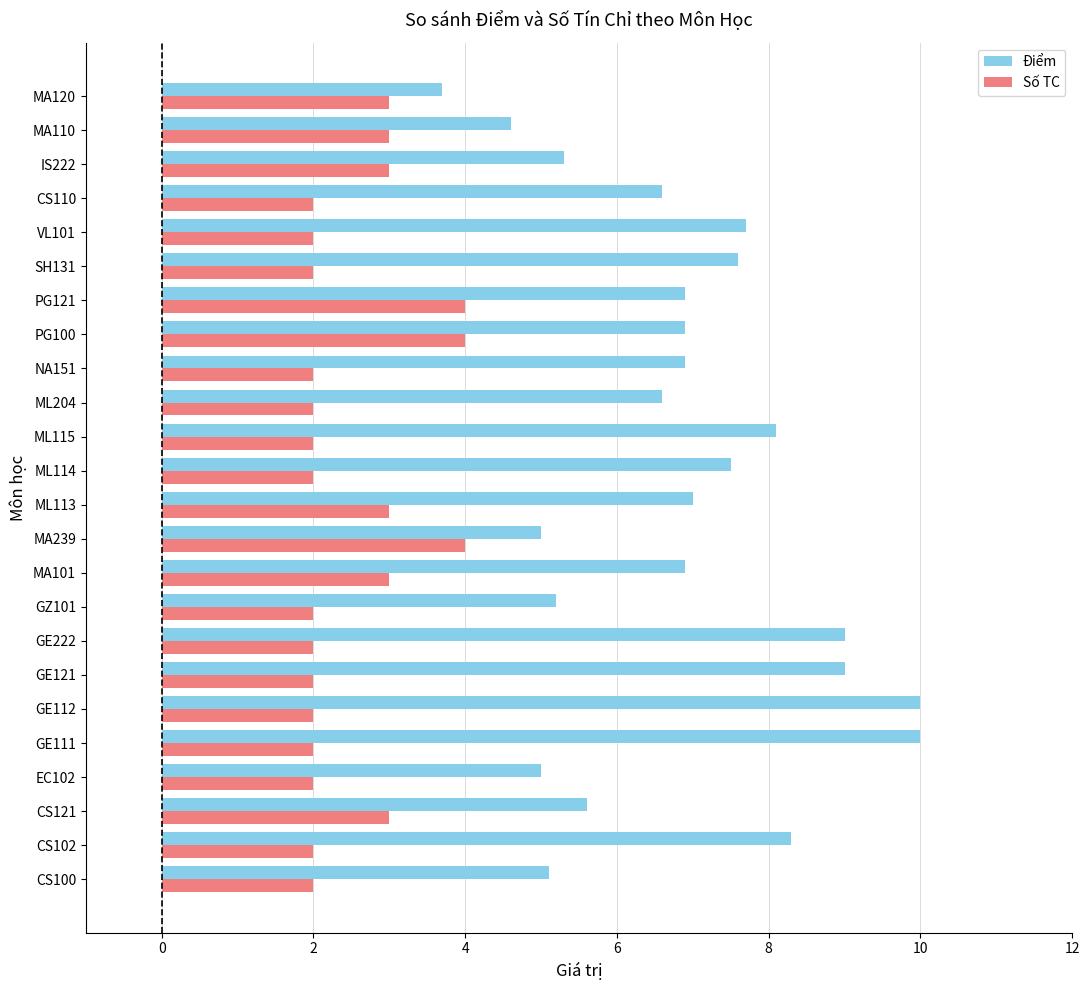

What is the spread (max minus min) of values at GE121?

7.0